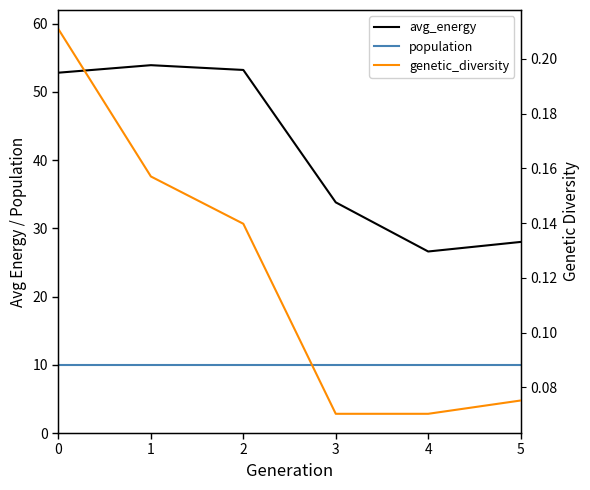

At which label does genetic_diversity reach its minimum?

3